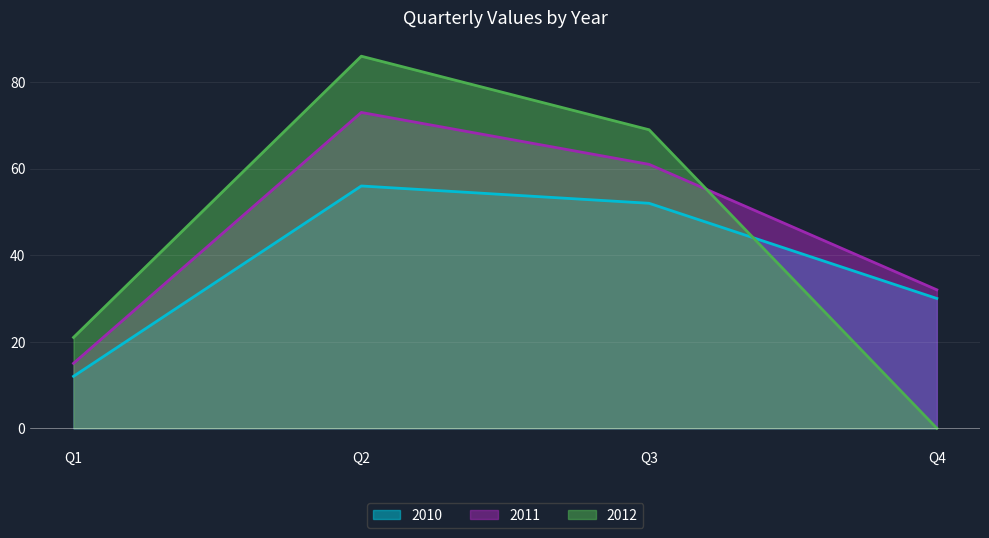

How many values in the 2010 series exceed 52?

1